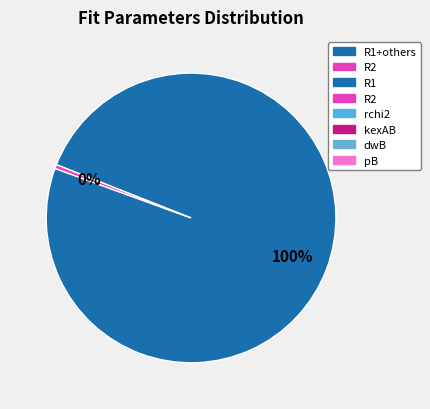

To the nearest percent, what is the average slice percentage?

50%